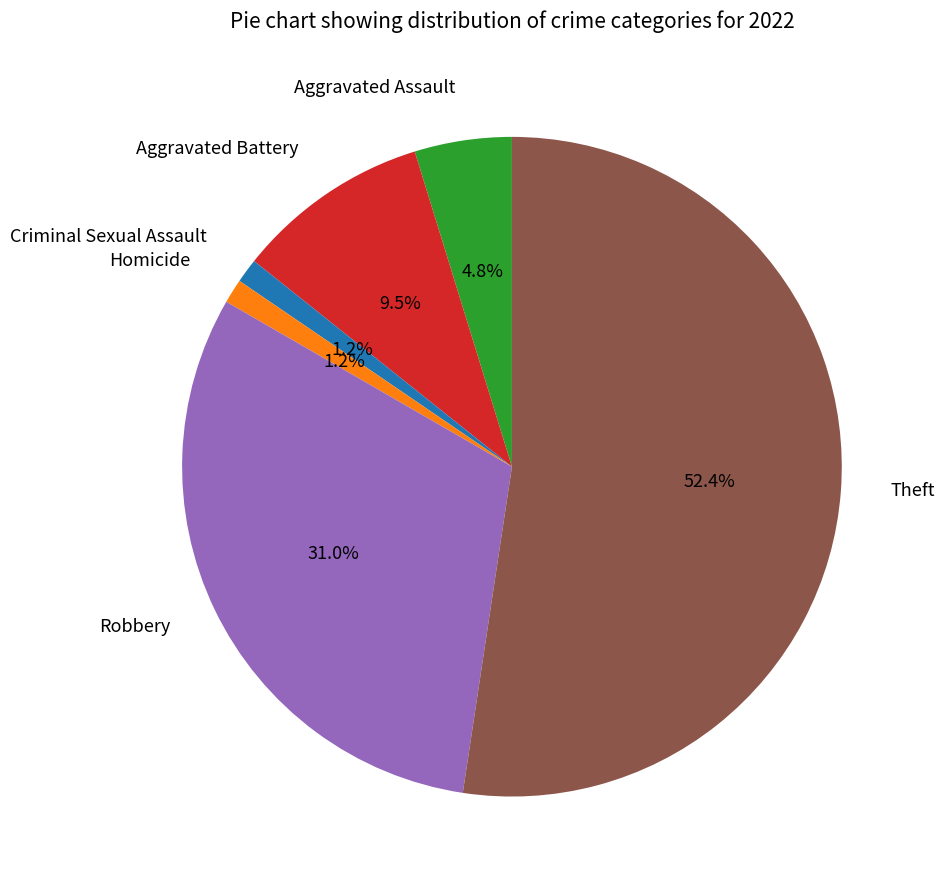

Which slice is the largest?

Theft